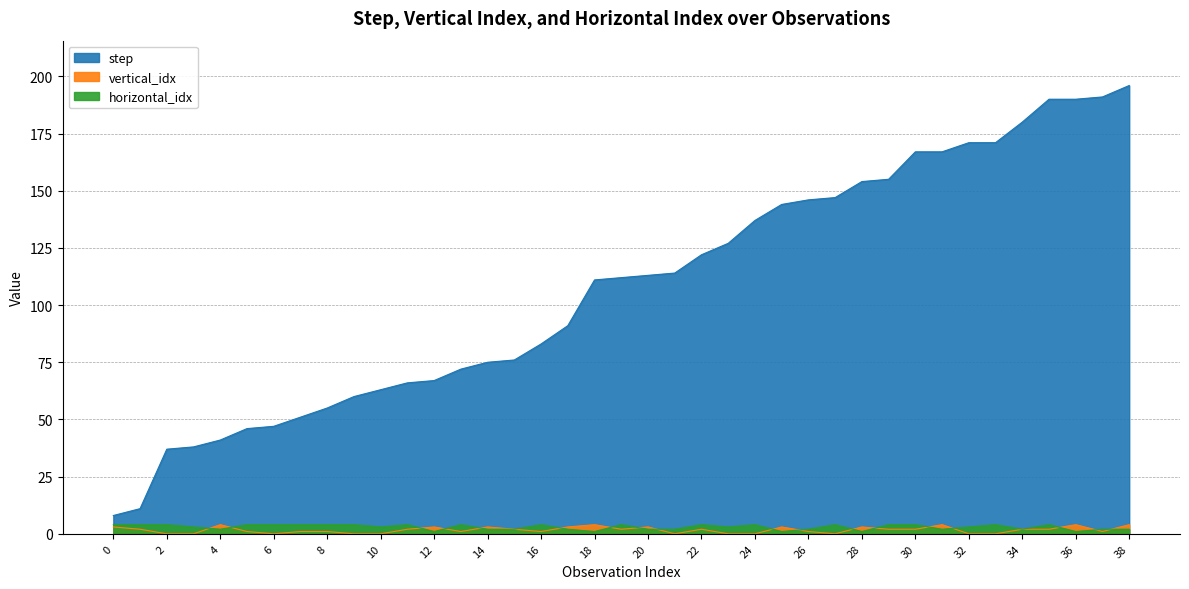

Rank the categories by vertical_idx value from highest to lowest.

4, 18, 31, 36, 38, 0, 12, 14, 17, 20, 25, 28, 1, 11, 15, 19, 22, 29, 30, 34, 35, 5, 7, 8, 13, 16, 26, 37, 2, 3, 6, 9, 10, 21, 23, 24, 27, 32, 33